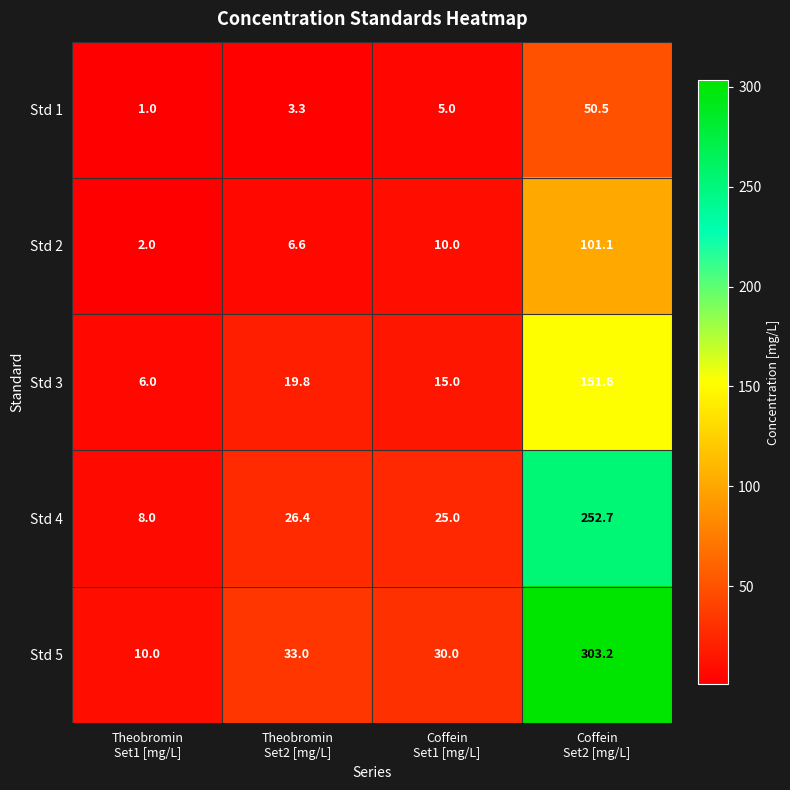

What is the sum of all Std 5 values?

376.2